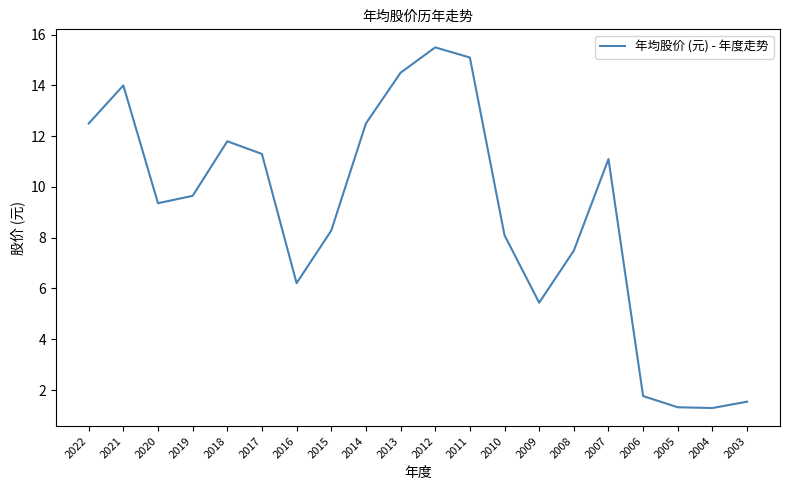

True or false: the data shows 5.4 at 2009.

True